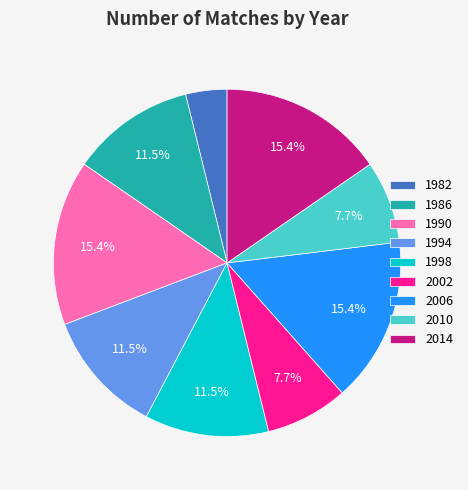

What is the smallest slice in the pie chart?

1982